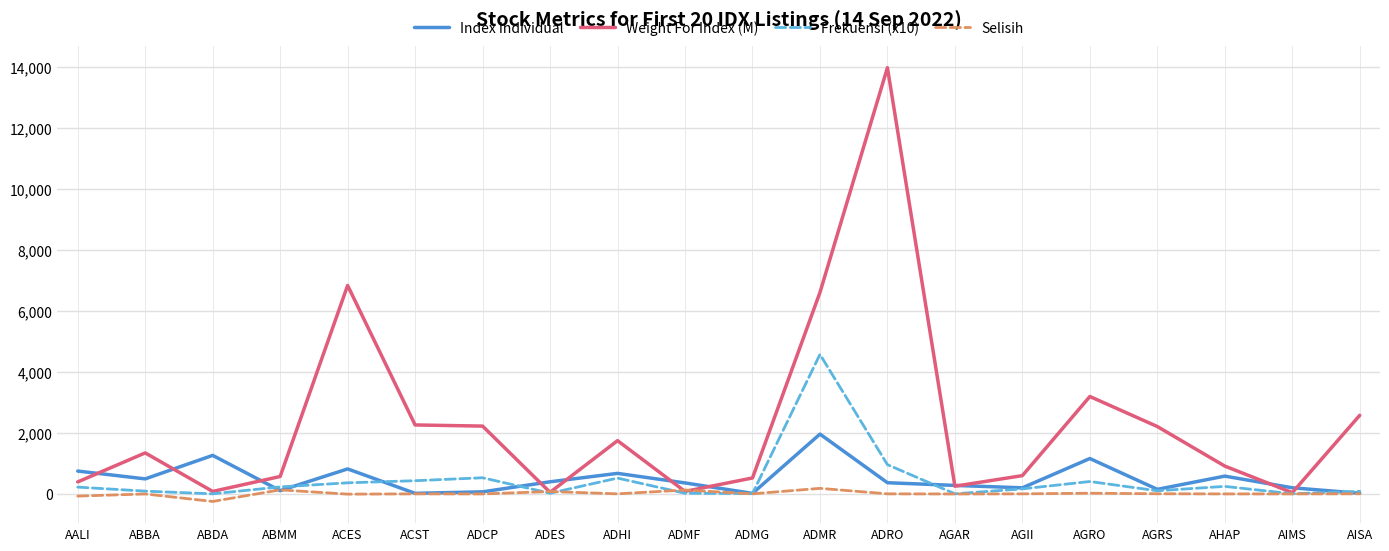

Rank the series by their maximum value, from lowest to highest.

Selisih, Index Individual, Frekuensi (x10), Weight For Index (M)